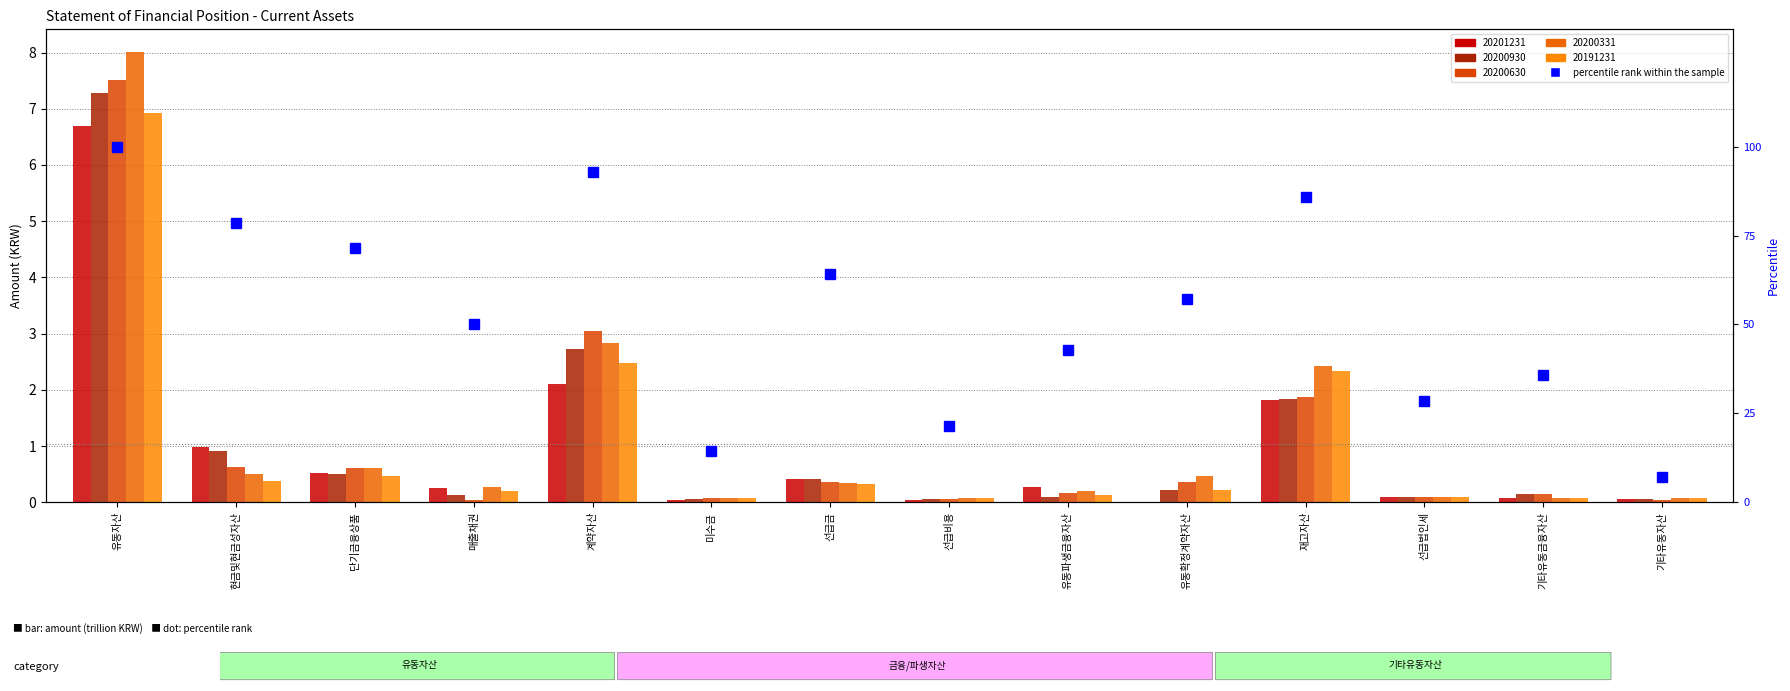

Which category has the lowest value across all series?

기타유동자산